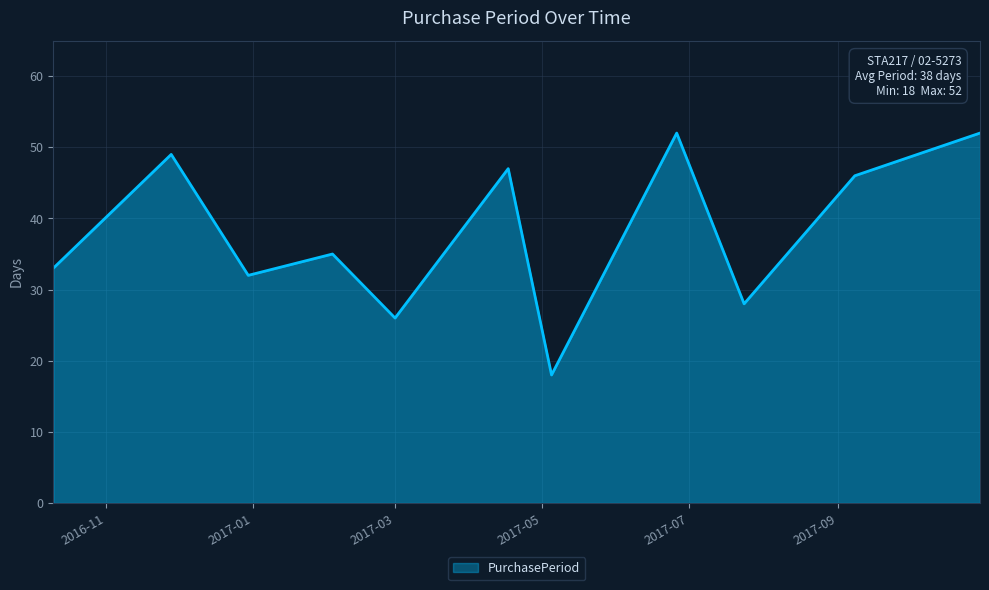

Reading left to right, transcribe all the data shown in this chart.

33	49	32	35	26	47	18	52	28	46	52